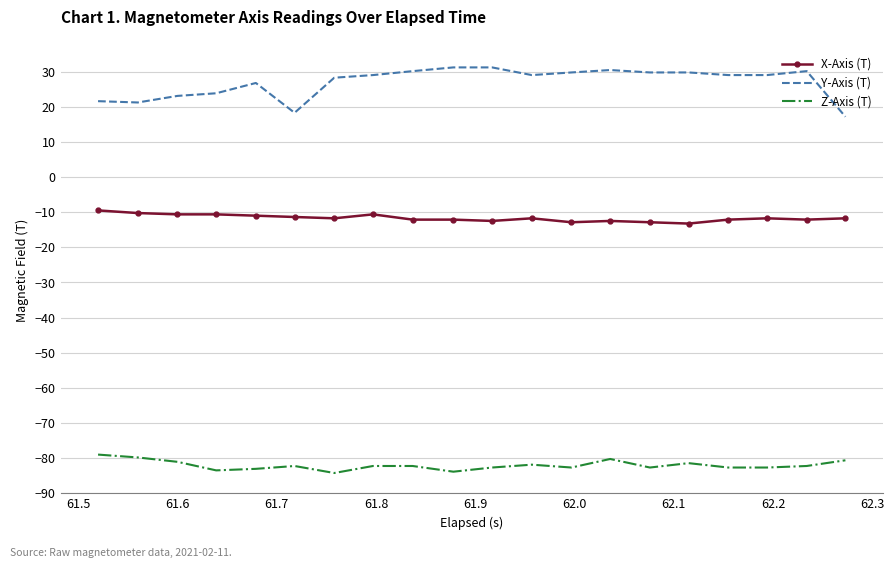

True or false: Z-Axis (T) and Y-Axis (T) intersect in this chart.

False